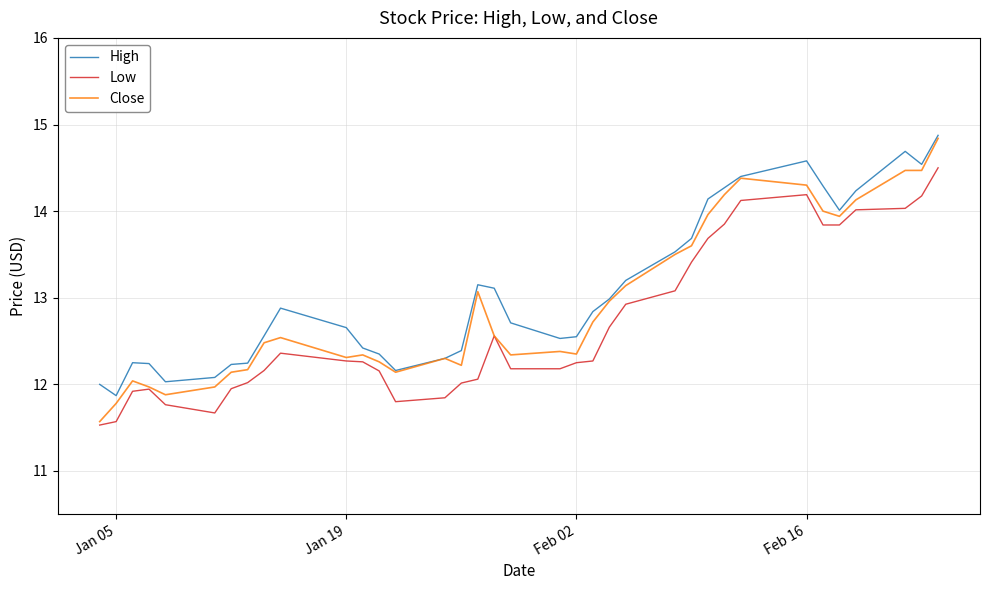

True or false: High and Low intersect in this chart.

False